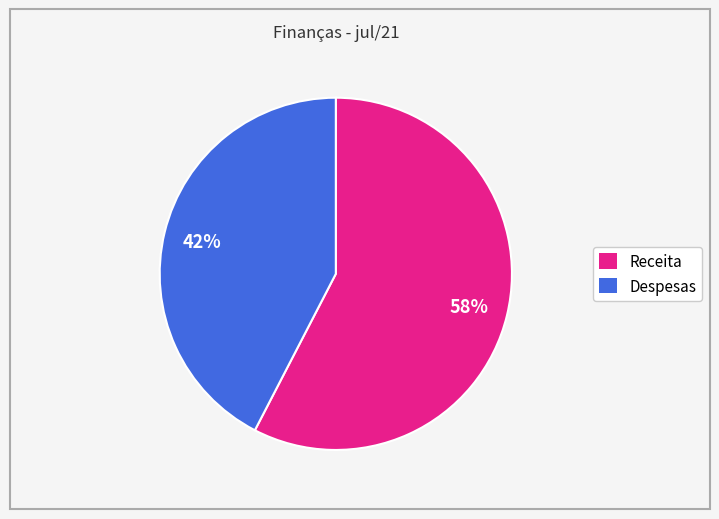

To the nearest percent, what is the combined percentage of Receita and Despesas?

100%